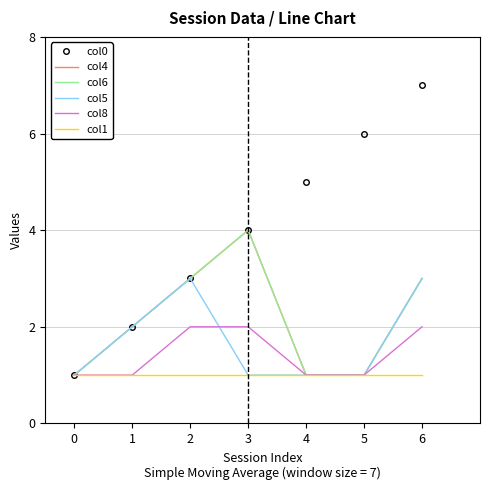

How many lines are shown in the chart?

6